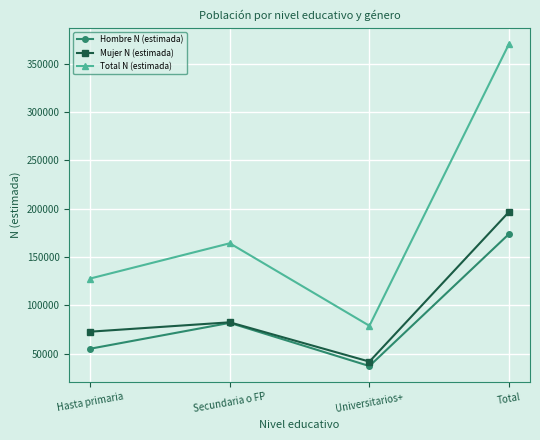

Is this an area chart (filled region under the line)?

No